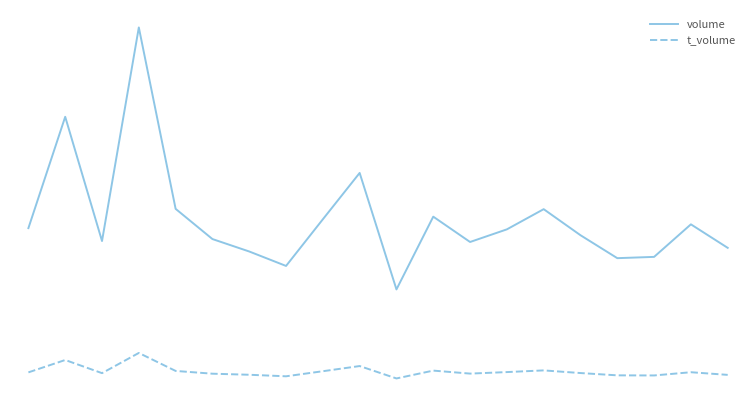

Which category has the highest value across all series?

3